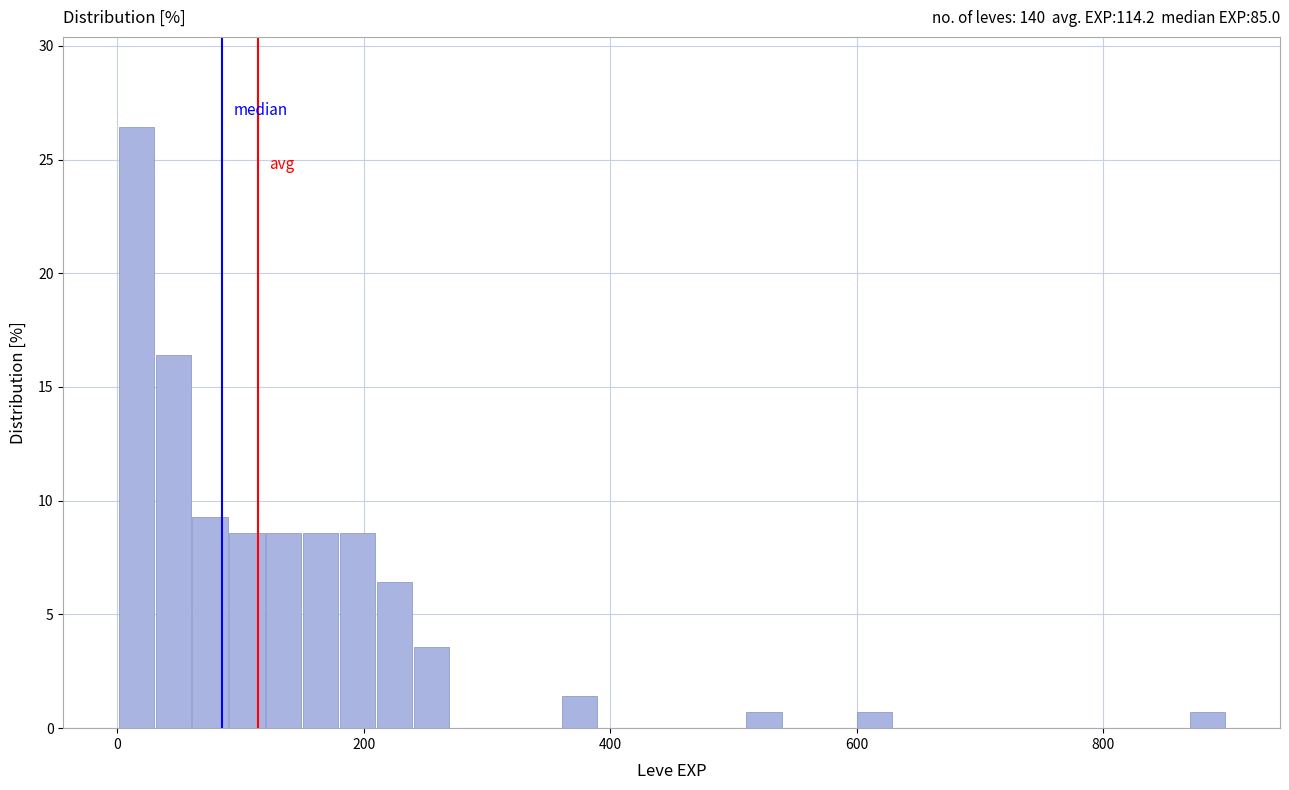

Around what value on the x-axis is the tallest bar? Give the approximate position of its centre, as read against the axis.

20